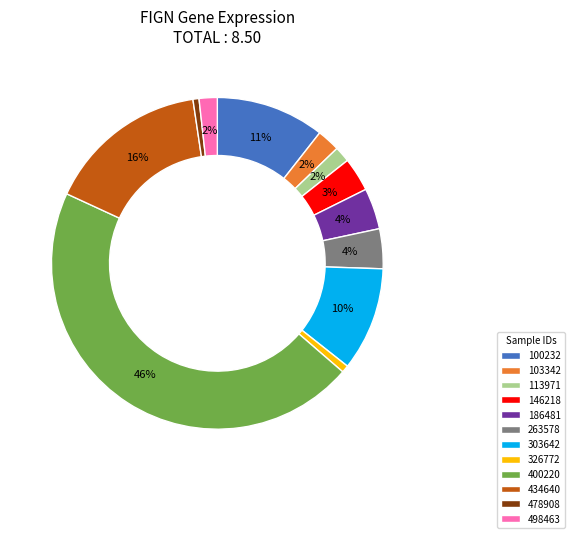

Is the sum of 303642 and 100232 greater than half?

No